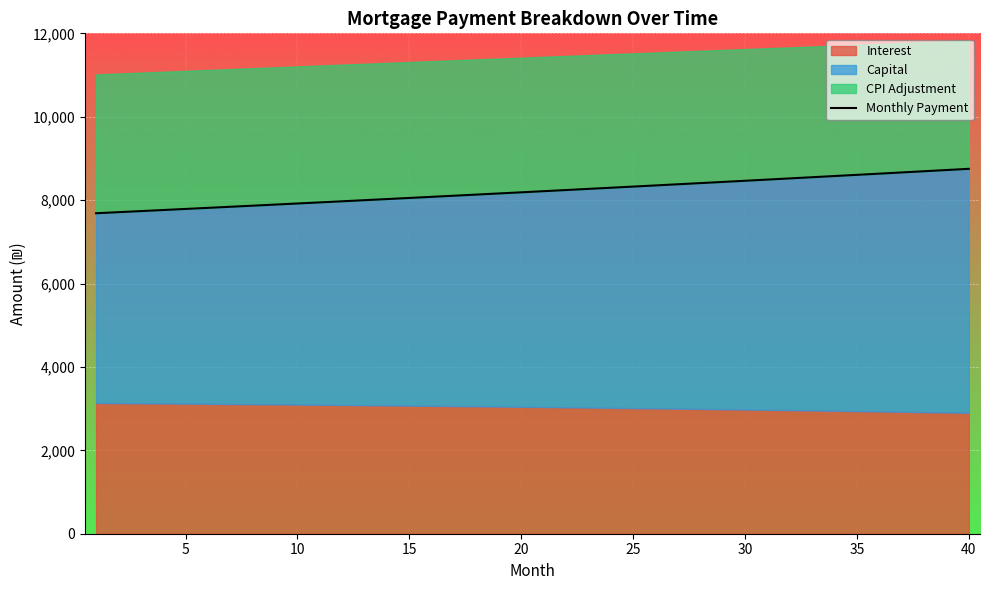

What is the maximum value for Monthly Payment?

8750.7